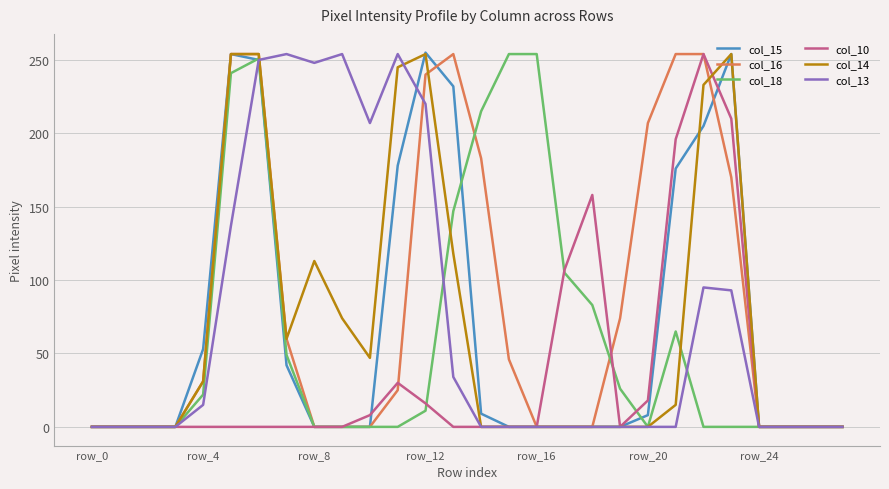

What is the maximum value shown in the chart?

255